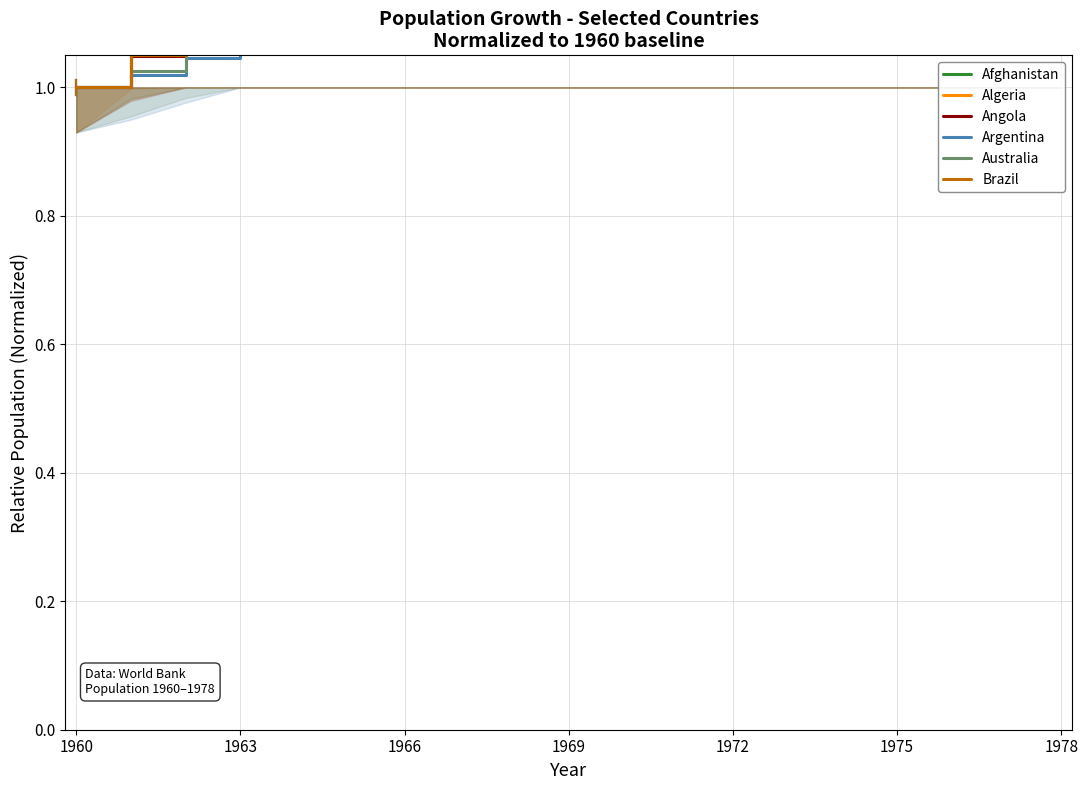

What is the highest value of the Brazil series?

2.2